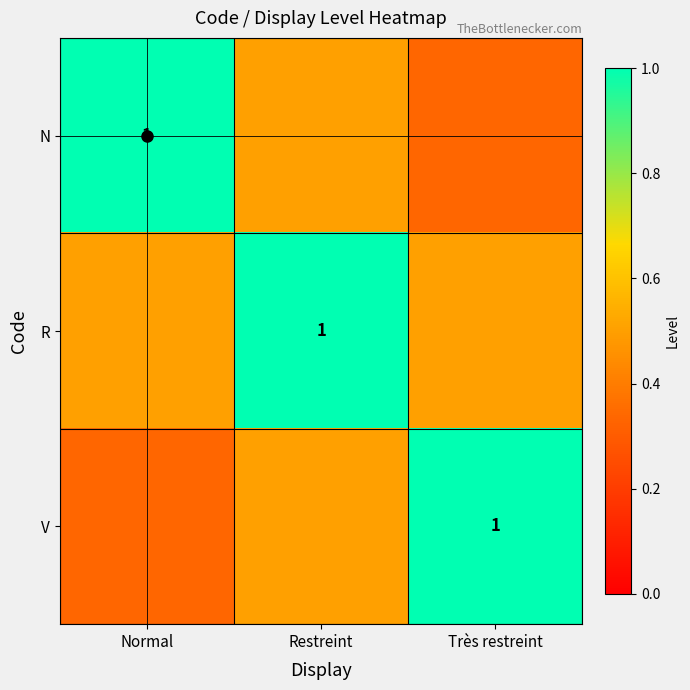

Which category has the highest value in the V series?

Très restreint